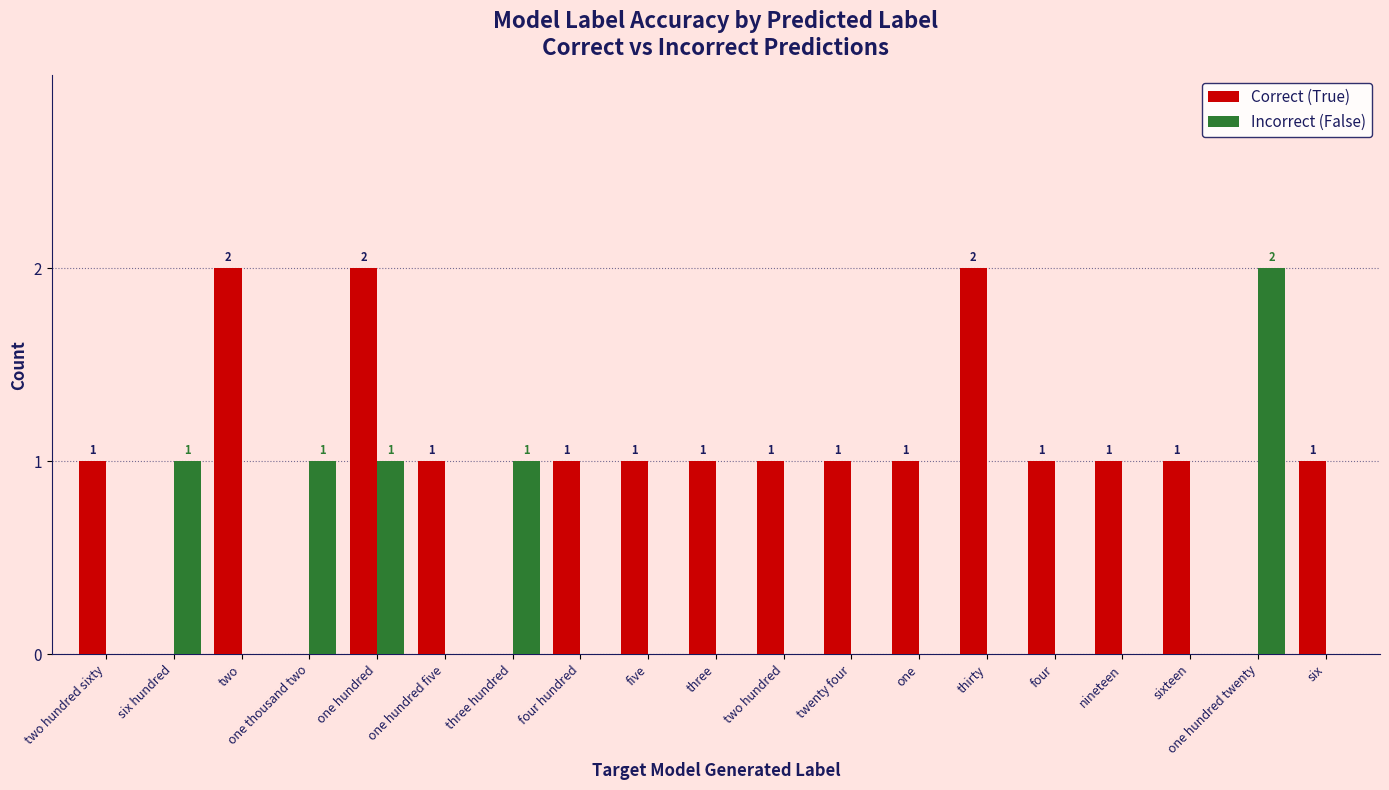

At which category is the sum across all series the highest?

one hundred